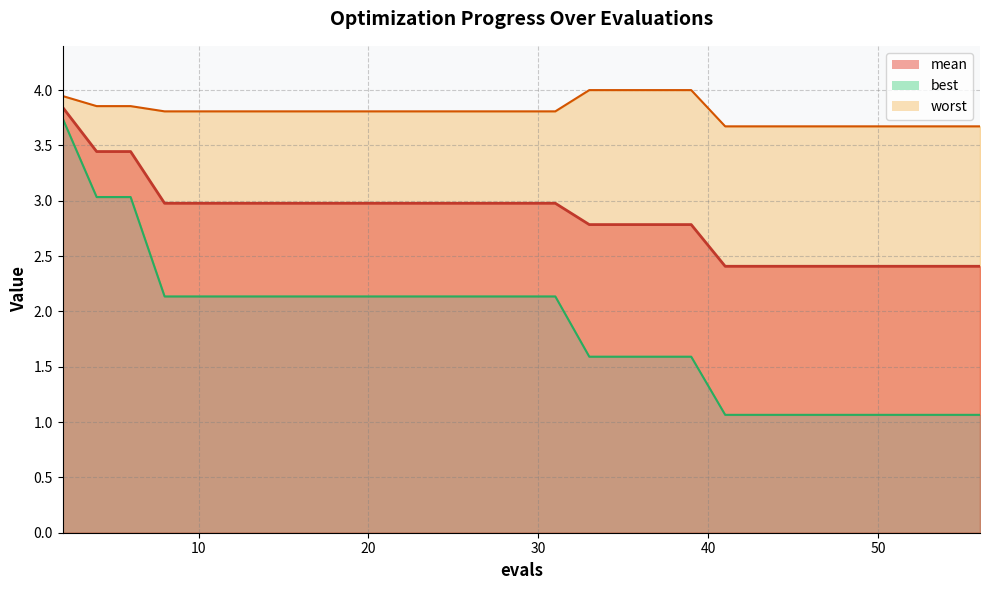

Rank the categories by mean value from highest to lowest.

2, 4, 6, 8, 10, 12, 14, 16, 18, 20, 22, 23, 25, 27, 29, 31, 33, 35, 37, 39, 41, 43, 45, 47, 48, 49, 51, 53, 54, 56